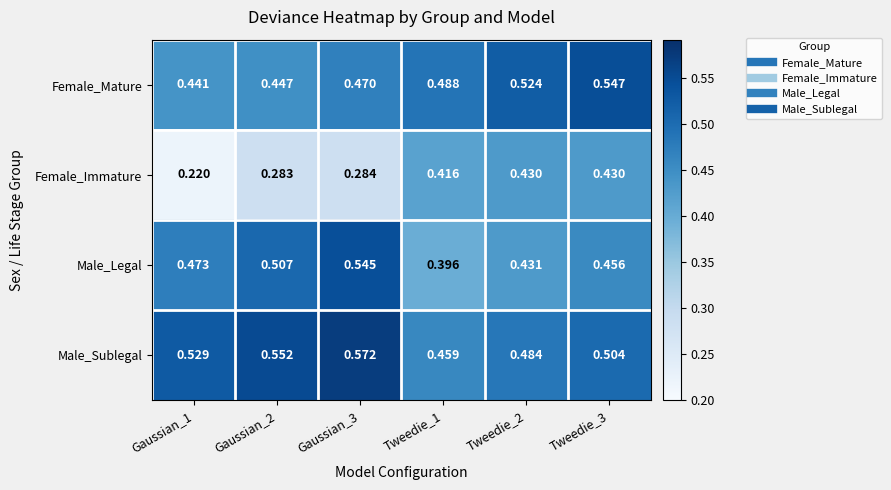

Which series has the largest range (max minus min)?

Female_Immature